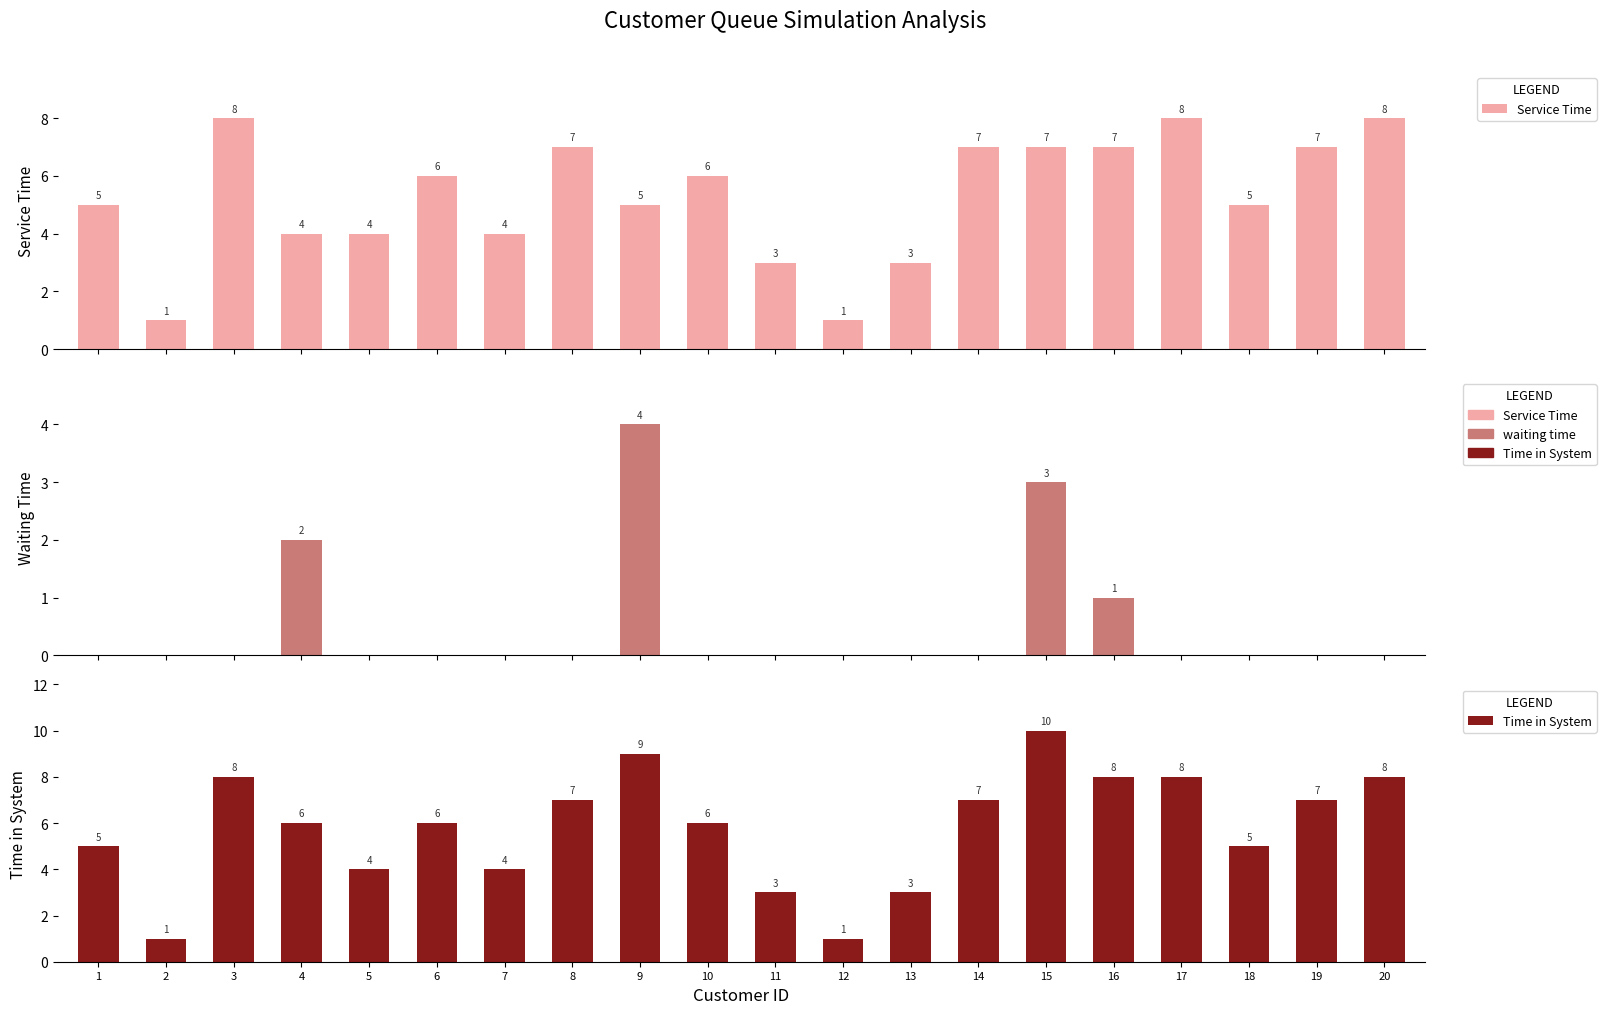

Which category has the lowest value in the Service Time series?

2